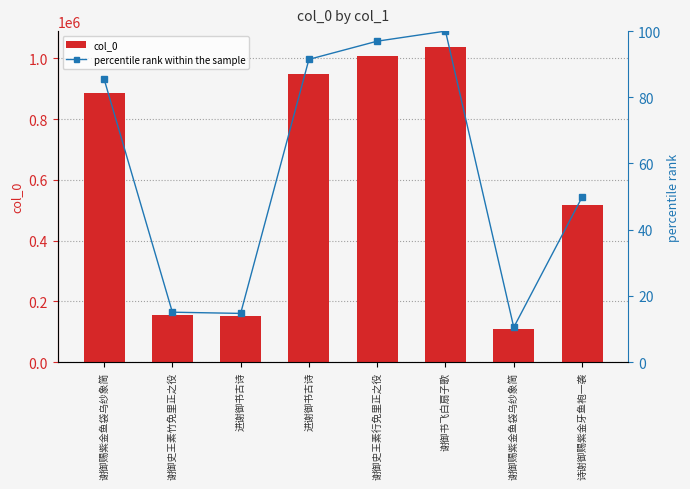

The percentile rank within the sample series shows 91.5 at 进谢御书古诗. True or false?

True